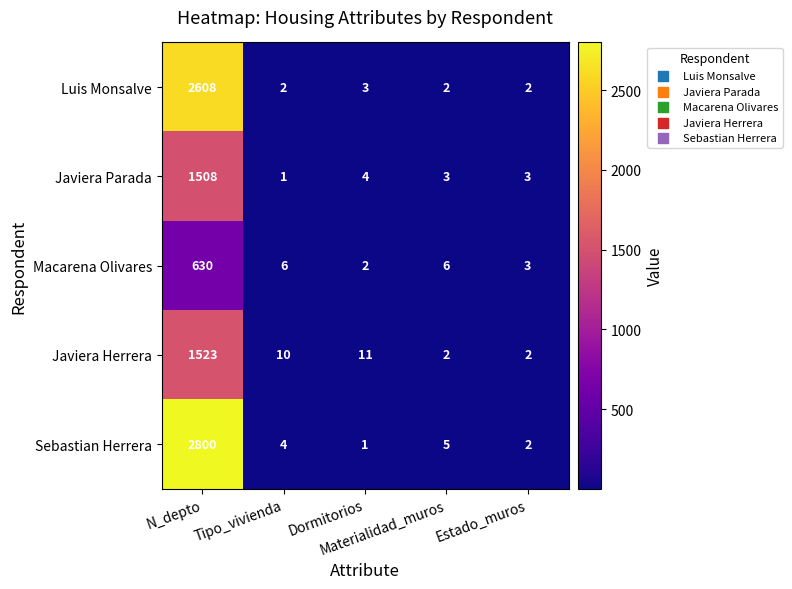

What is the average value of the Javiera Parada series?

304